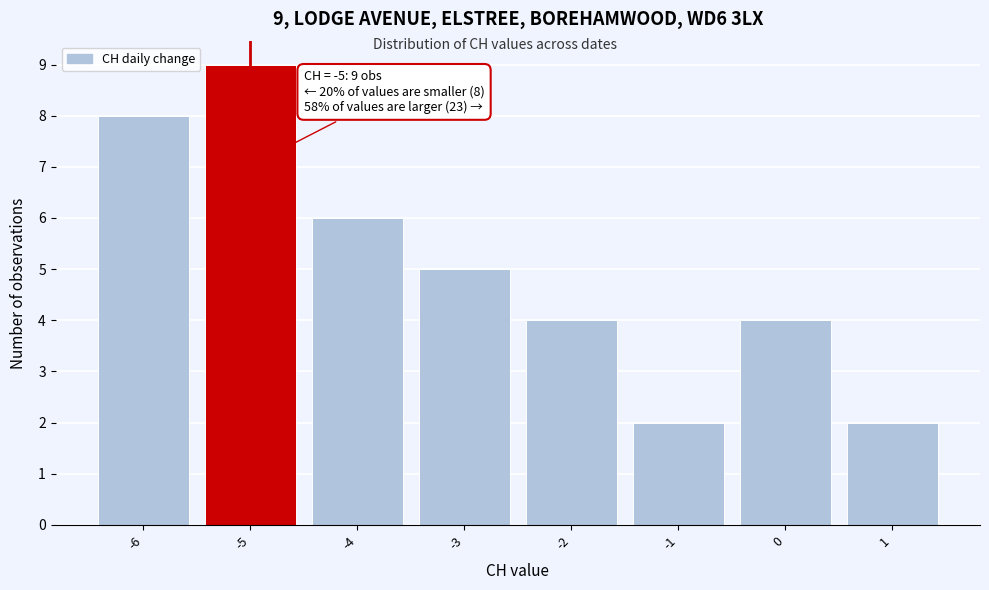

Reading right to left, extract all data points from this chart.

2	4	2	4	5	6	9	8